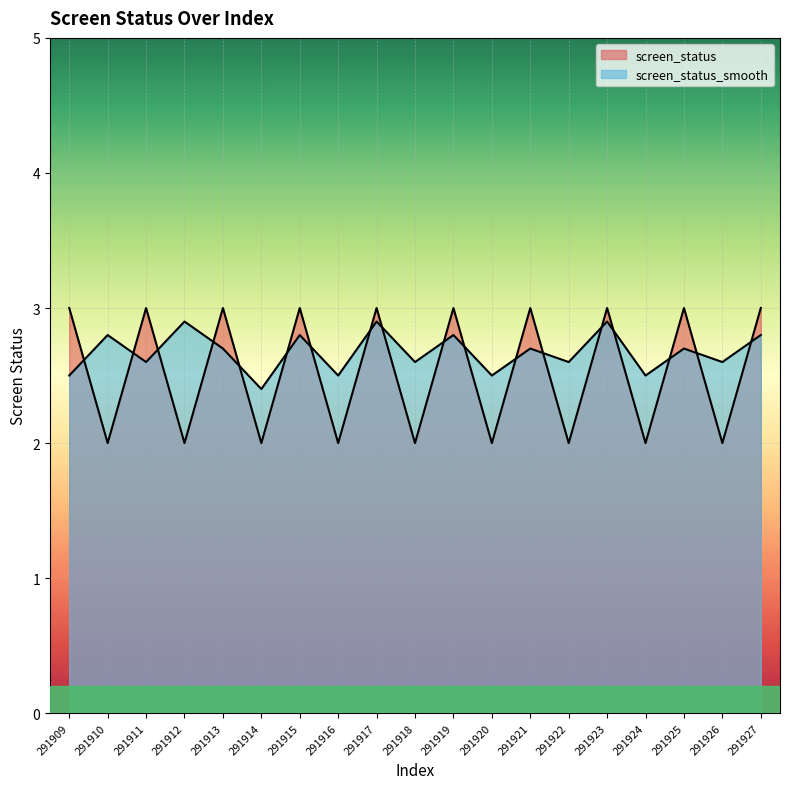

Reading left to right, what are all the values shown in this chart?

screen_status: 3.0	2.0	3.0	2.0	3.0	2.0	3.0	2.0	3.0	2.0	3.0	2.0	3.0	2.0	3.0	2.0	3.0	2.0	3.0
screen_status_smooth: 2.5	2.8	2.6	2.9	2.7	2.4	2.8	2.5	2.9	2.6	2.8	2.5	2.7	2.6	2.9	2.5	2.7	2.6	2.8